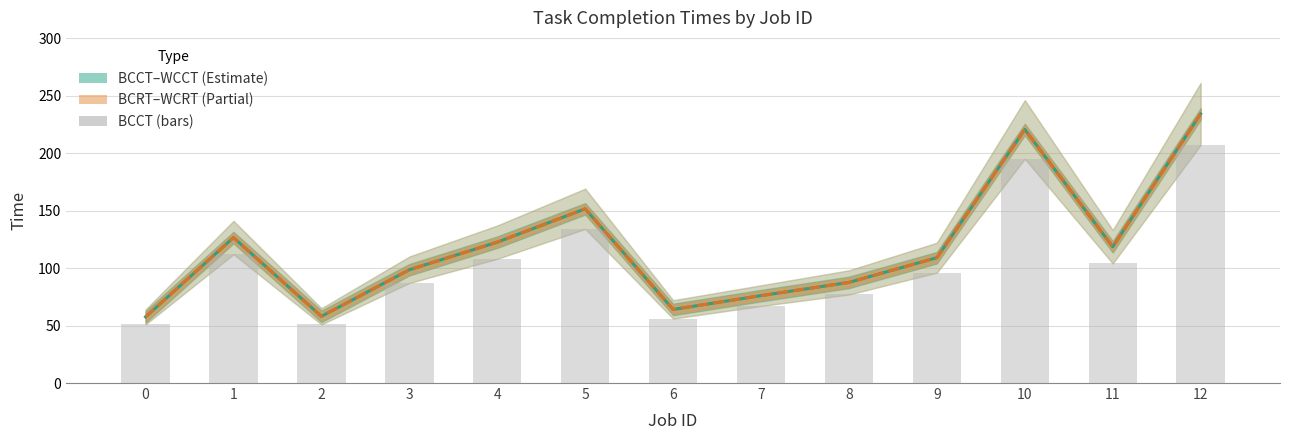

The value at 1 is 184. True or false?

False